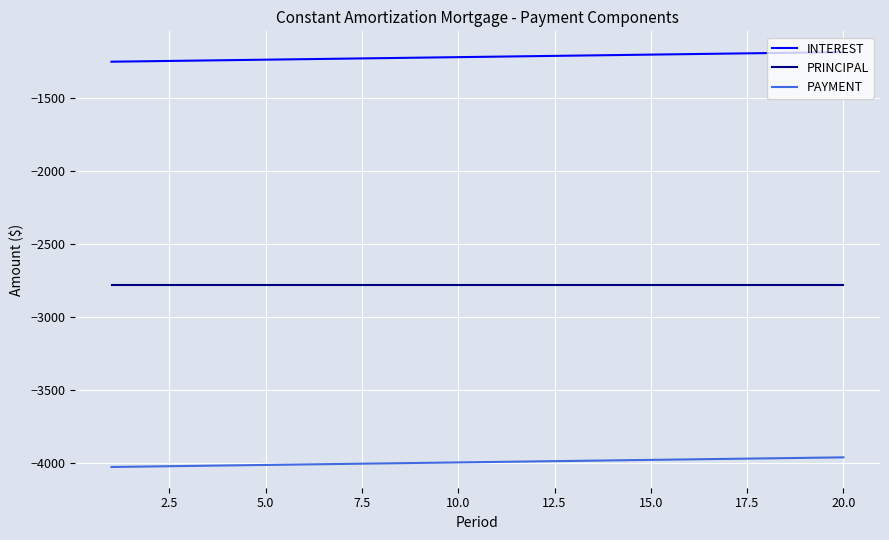

Does the chart have visible grid lines?

Yes